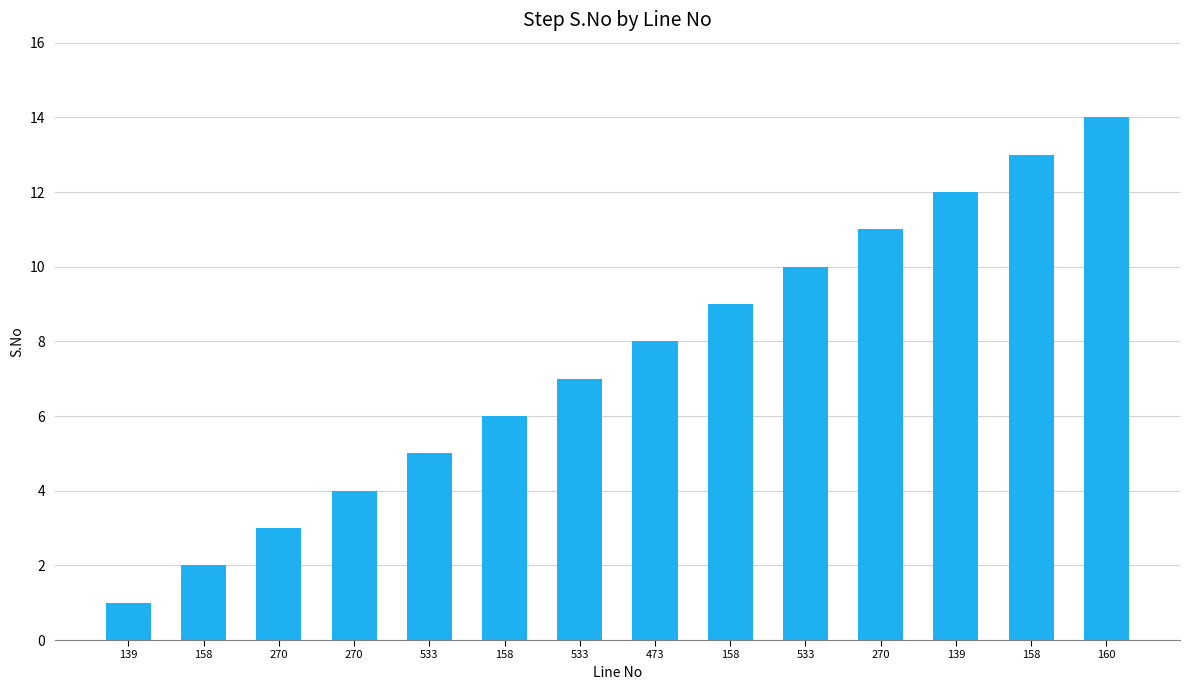

How many bars are there in total?

14